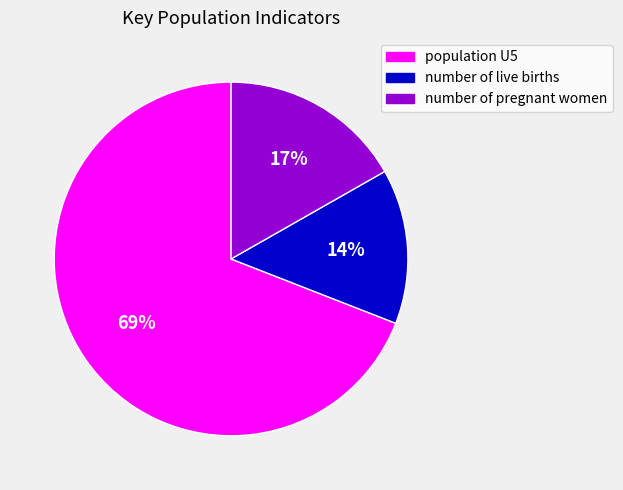

How many slices are in this pie chart?

3